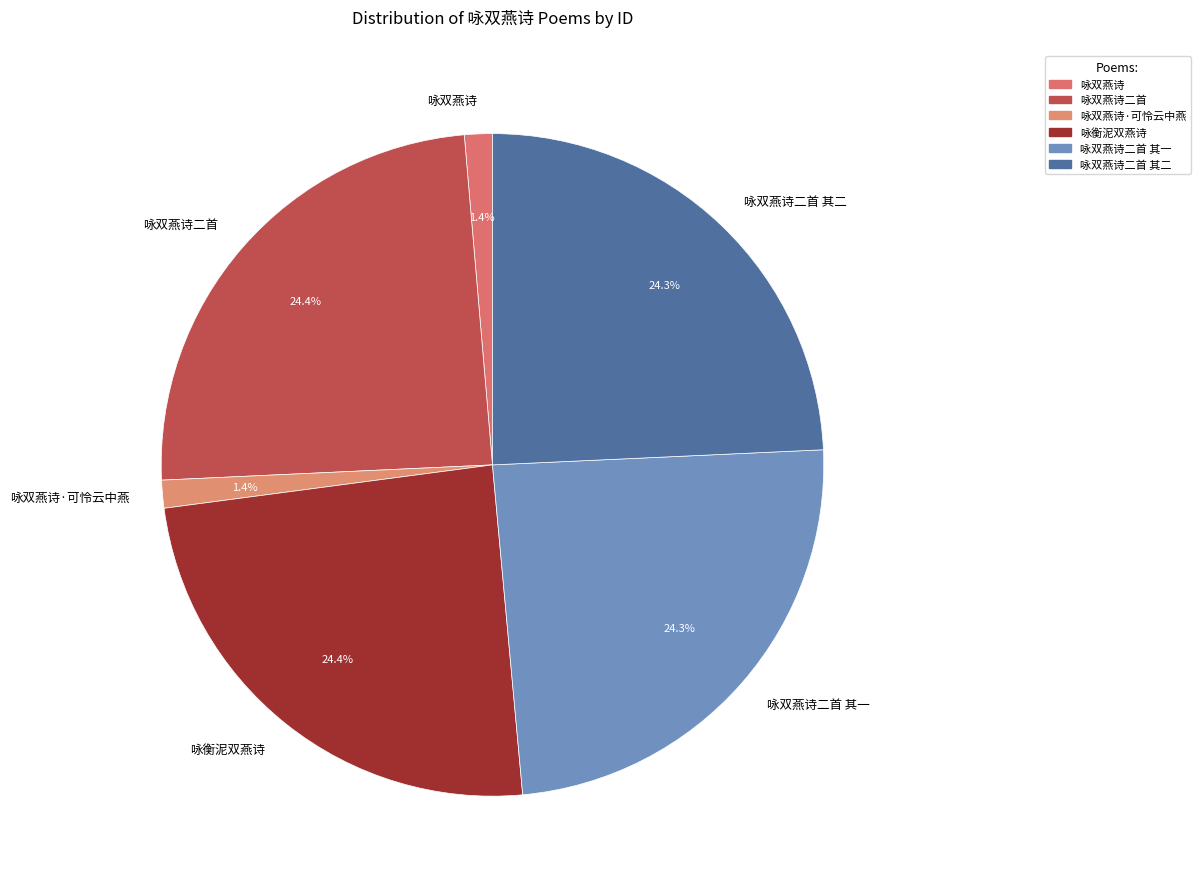

To the nearest percent, what is the difference between the 咏双燕诗二首 and 咏双燕诗·可怜云中燕 slice percentages?

23%